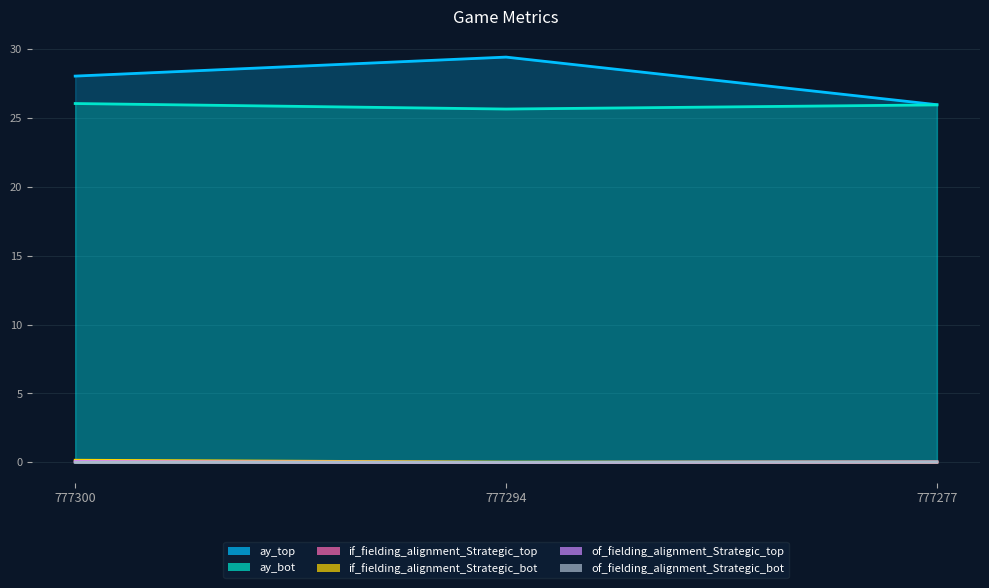

Rank the series by their maximum value, from highest to lowest.

ay_top, ay_bot, if_fielding_alignment_Strategic_bot, of_fielding_alignment_Strategic_top, if_fielding_alignment_Strategic_top, of_fielding_alignment_Strategic_bot